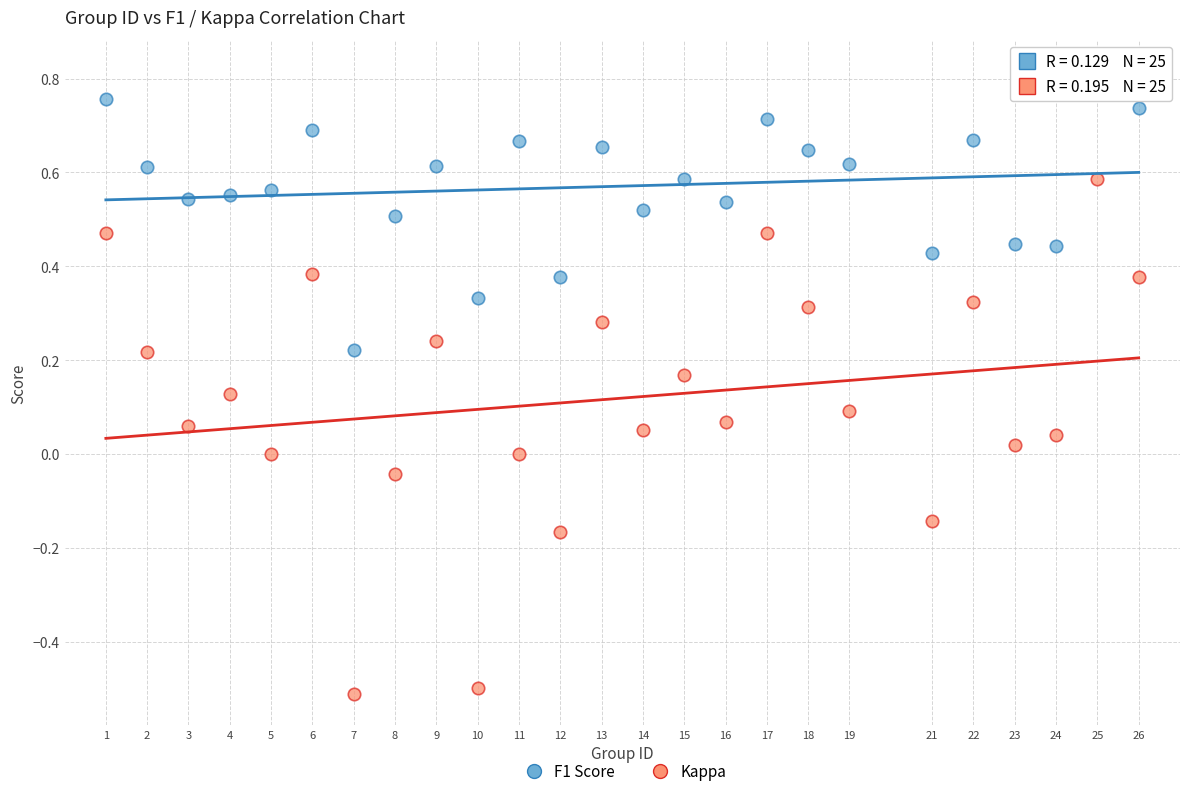

Which series reaches the minimum Y coordinate?

Kappa